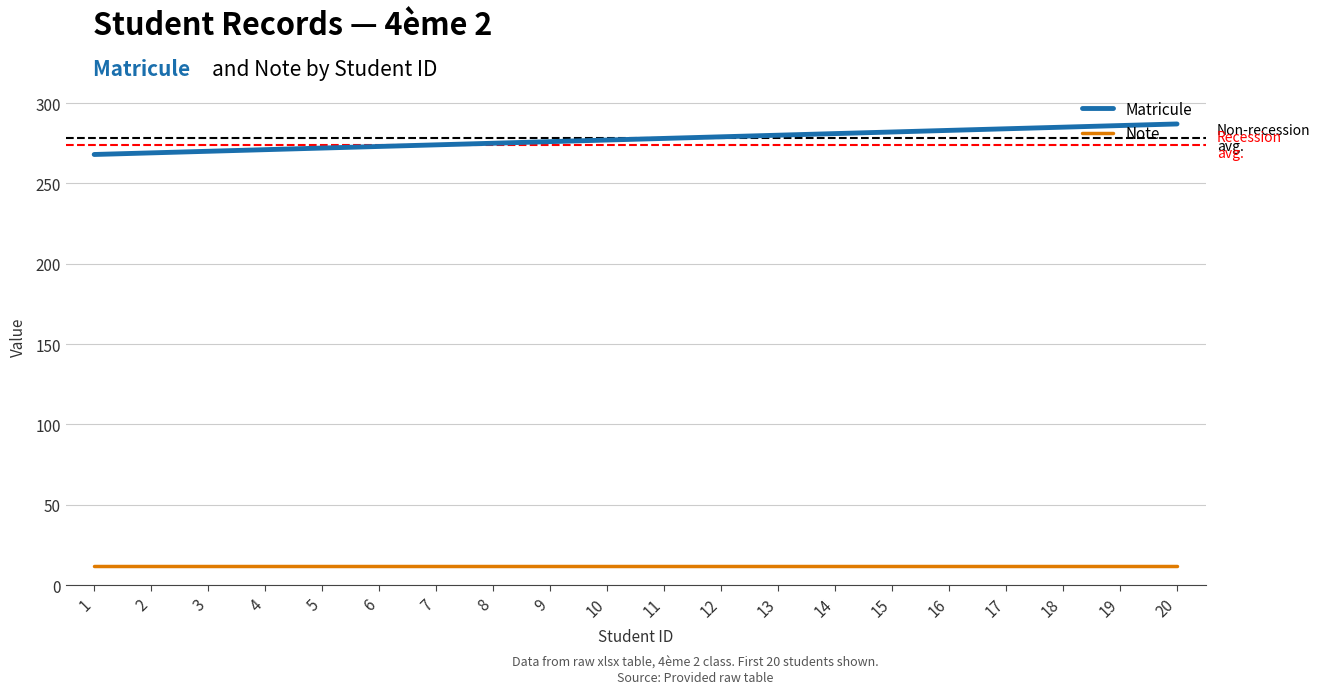

Rank the series by their maximum value, from highest to lowest.

Matricule, Note